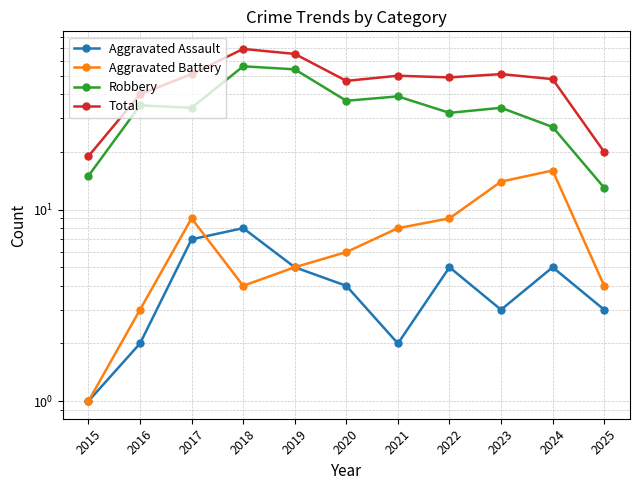

The value of Robbery at 2023 is 34. True or false?

True